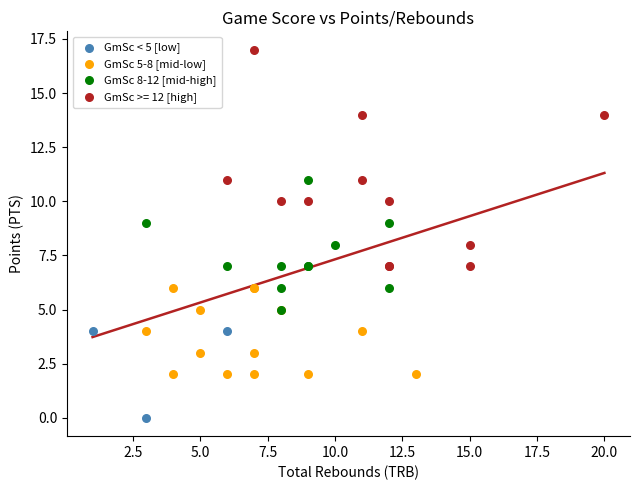

Which series reaches the minimum Y coordinate?

GmSc < 5 [low]